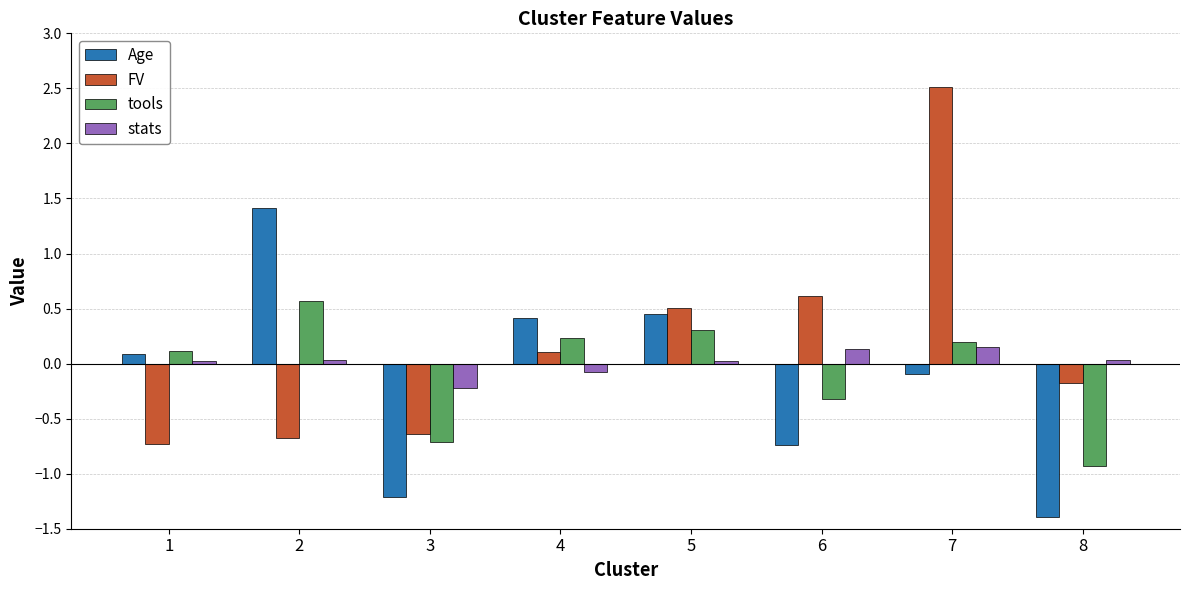

What is the difference between the highest and lowest values at 6?

1.3